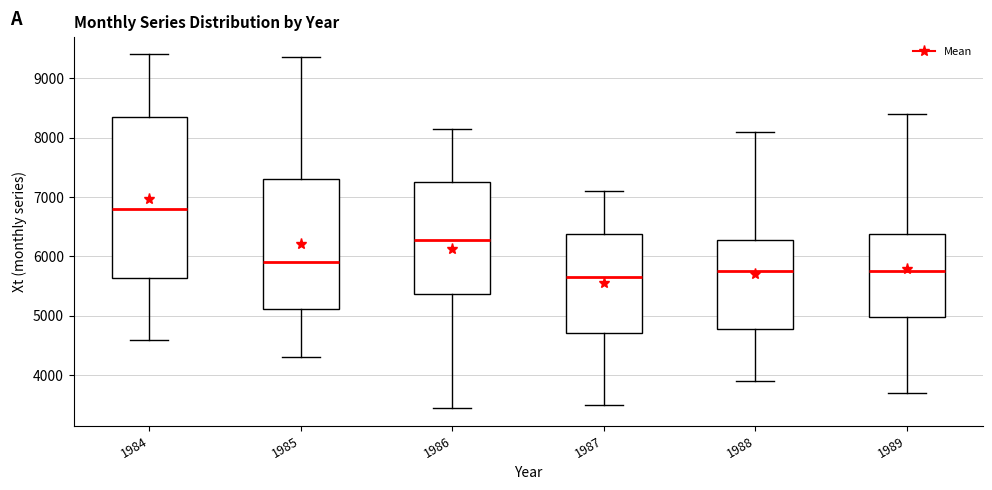

Where does the lower whisker of the box at x = 1985 end on the y-axis? The values are not printed on the chart, so give them approximately, as read against the axis.

4300